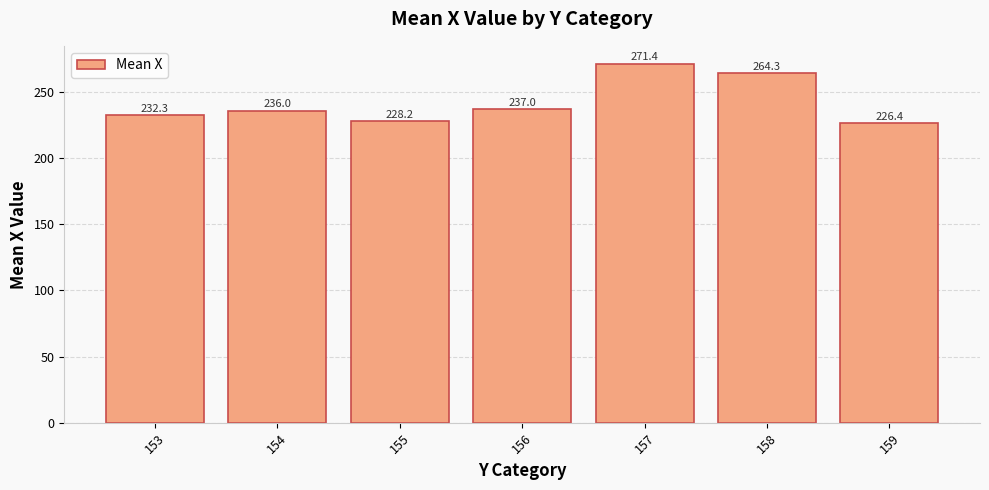

Are the bars horizontal?

No